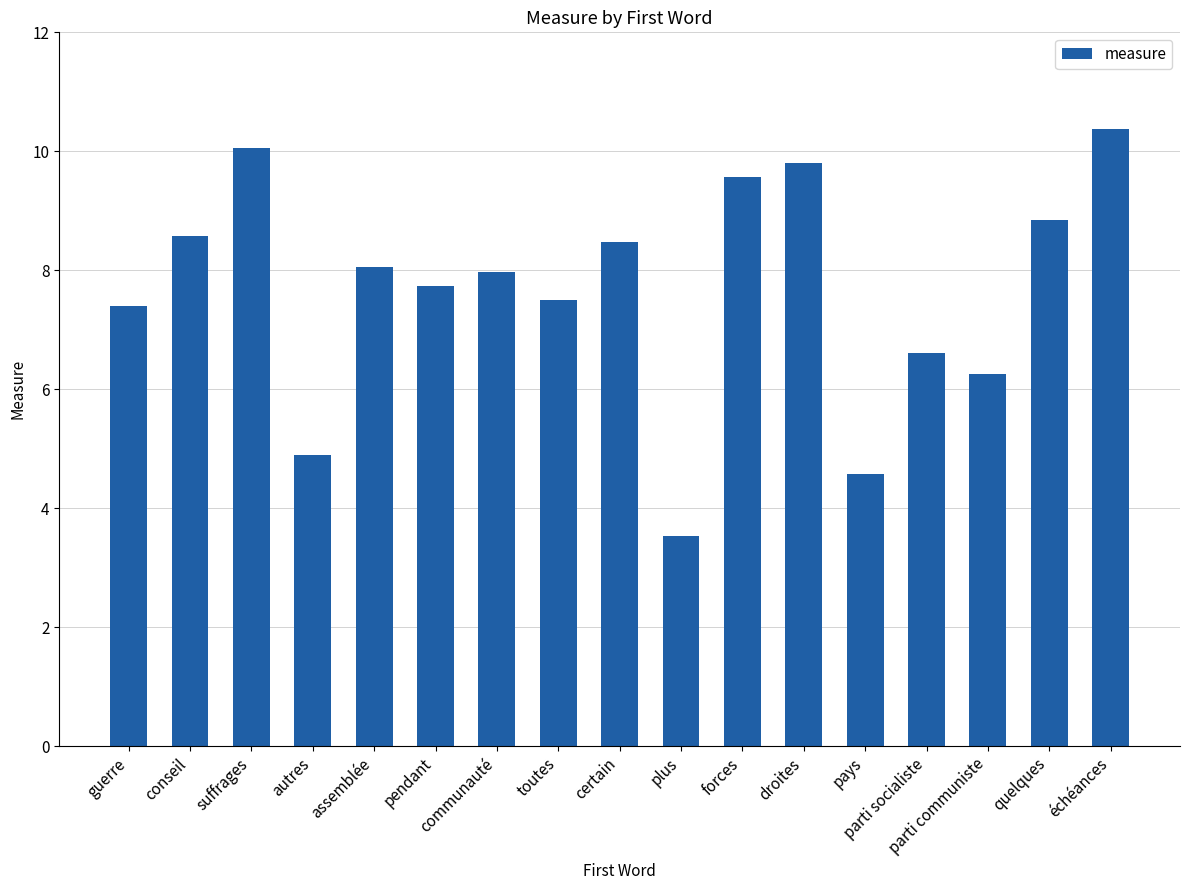

What is the difference between the values at plus and forces?

6.0